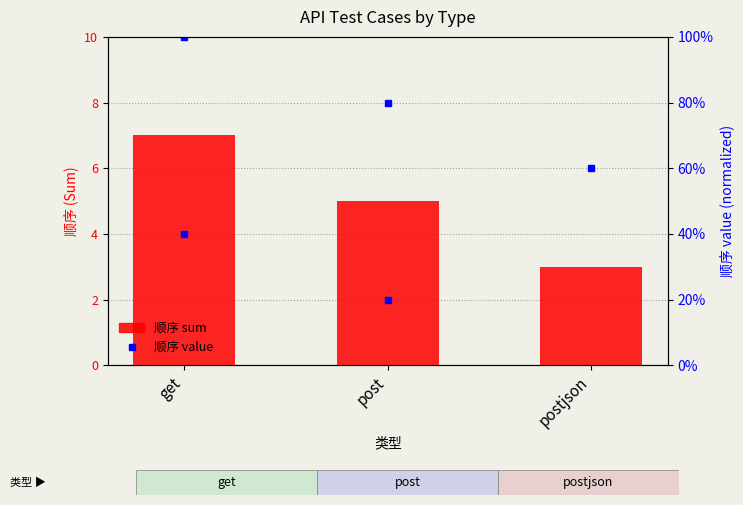

What is the label of the 1st bar from the left?

get